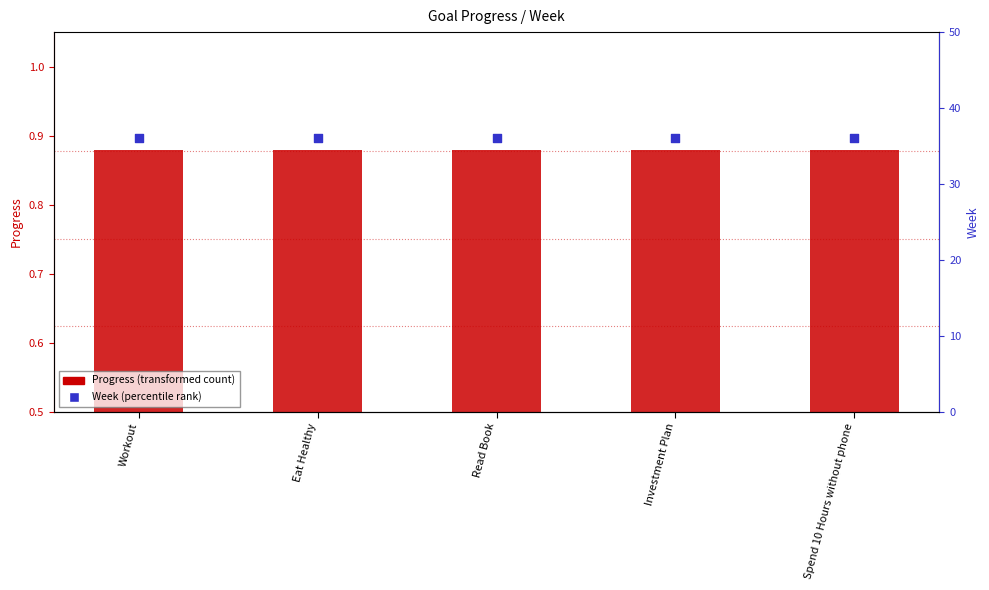

Which series has the widest spread of Y values?

Progress